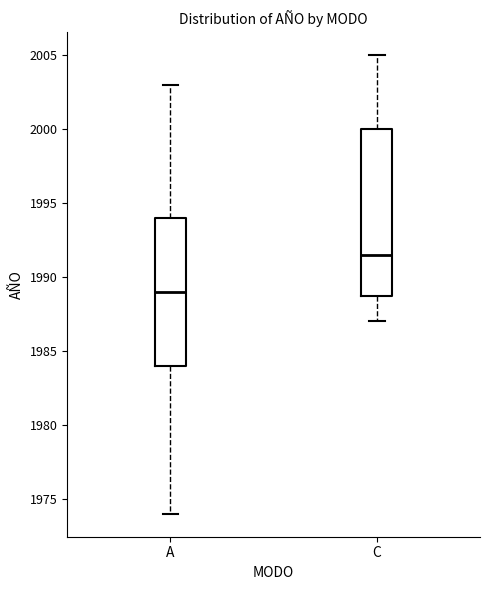

Comparing the boxes themselves (not the whiskers), which one is the tallest?

C